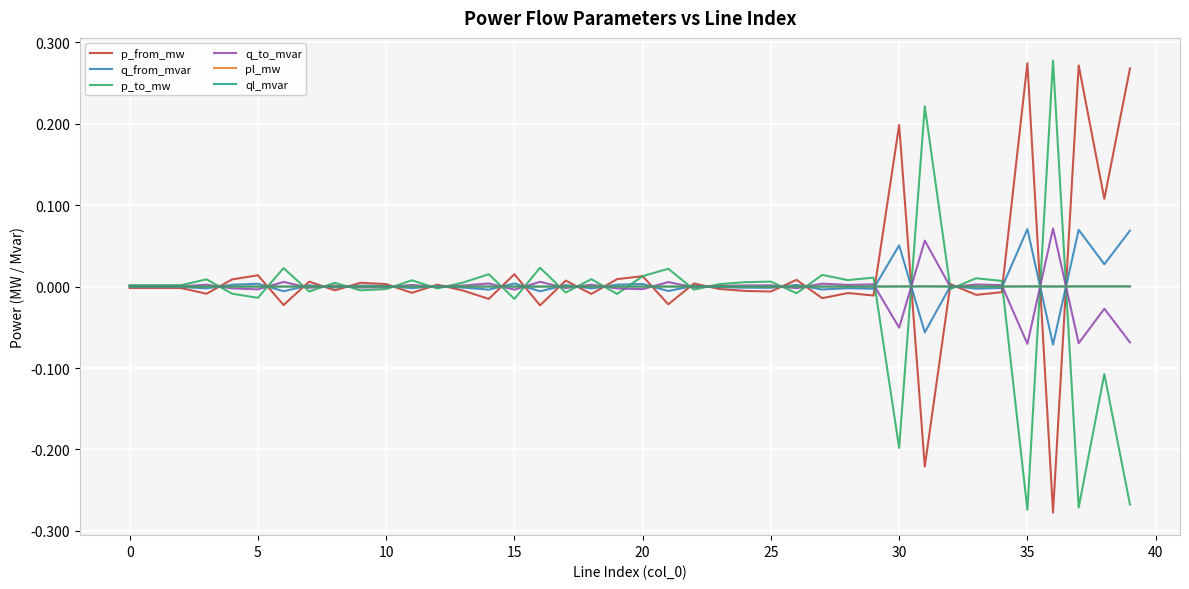

How many lines are shown in the chart?

6